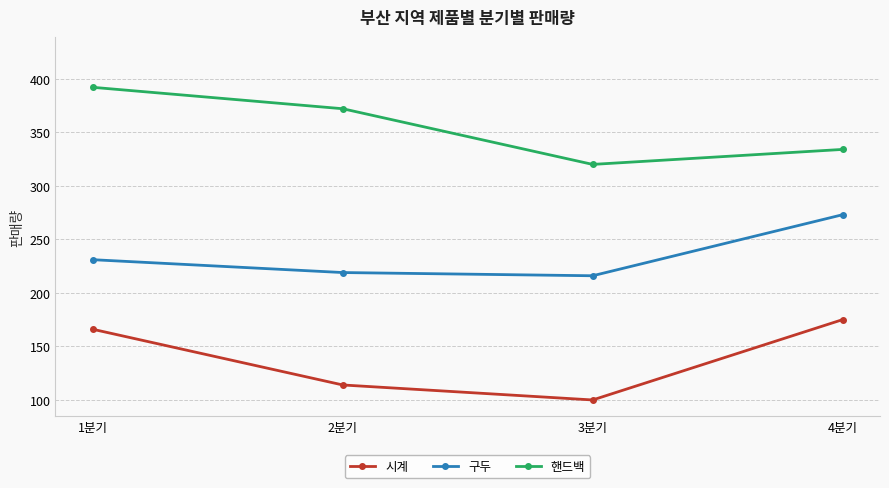

How many lines are shown in the chart?

3